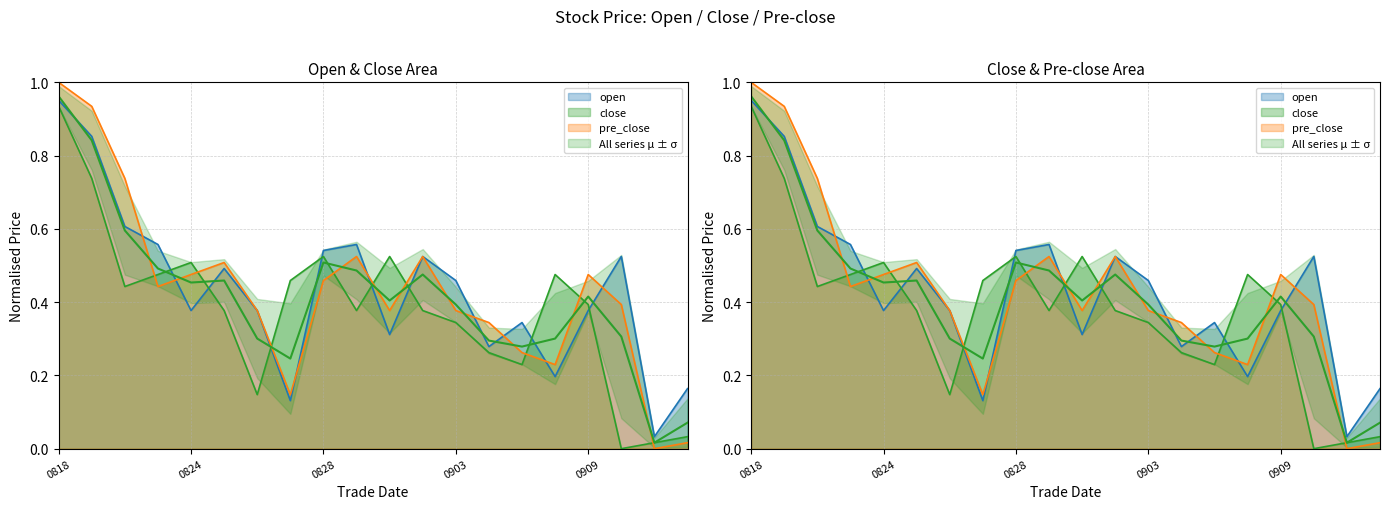

True or false: pre_close and open cross at least once.

True